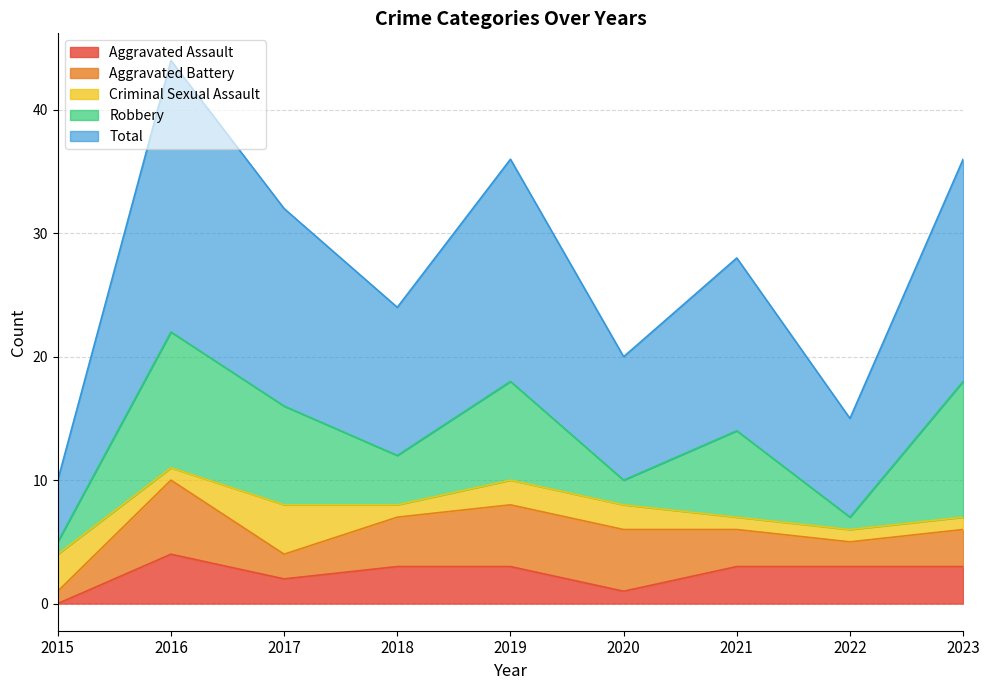

Which has a higher value, 2020 or 2019?

2019